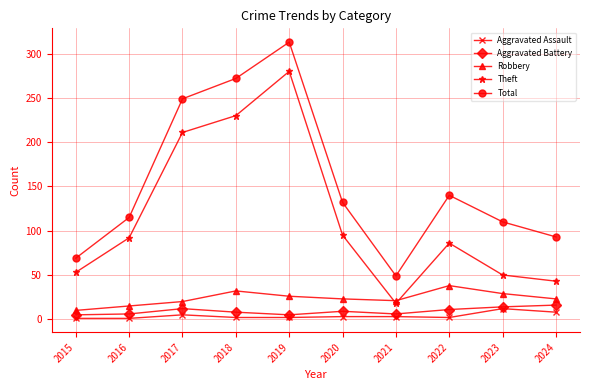

True or false: Theft and Total cross at least once.

False